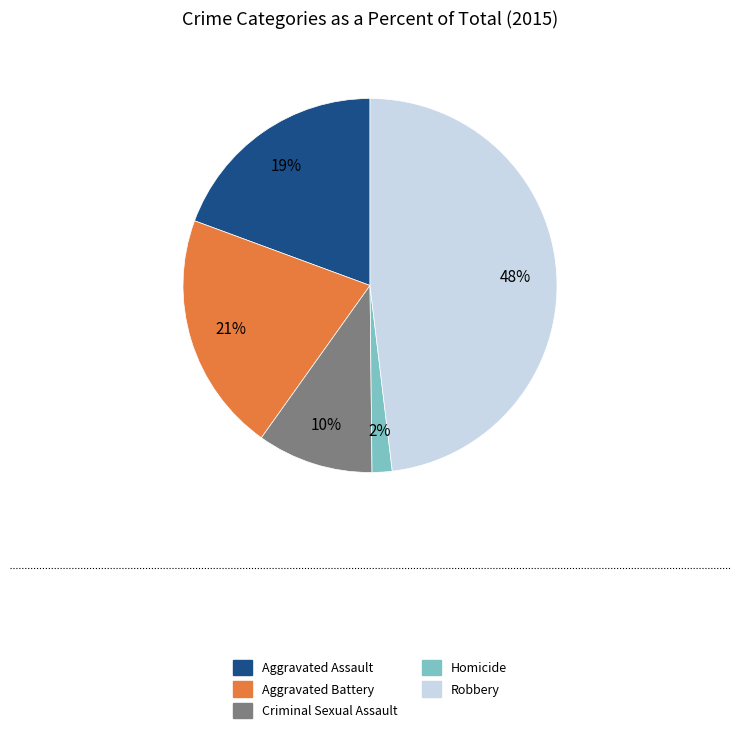

What is the ratio of the value at Criminal Sexual Assault to the value at Aggravated Battery?

0.5